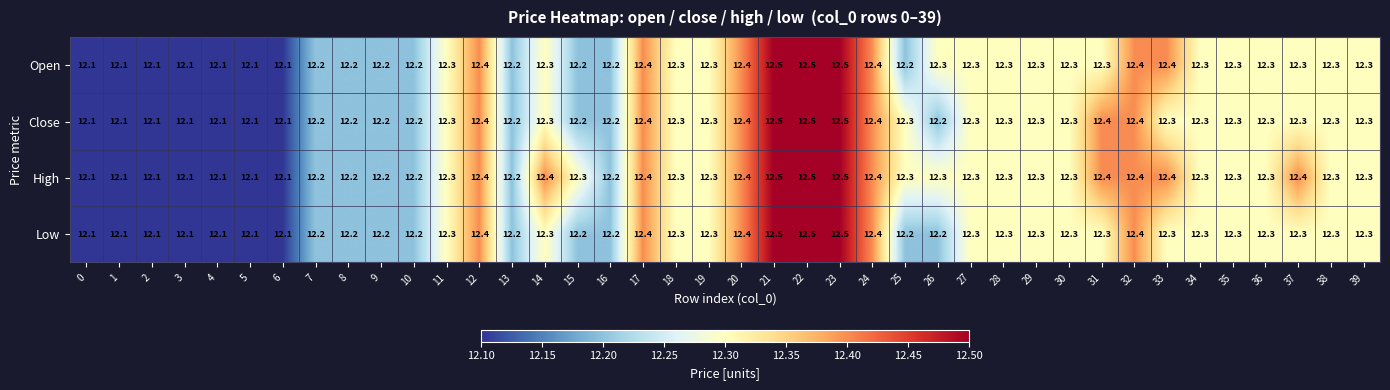

What is the difference between the maximum and minimum values in the Close series?

0.4